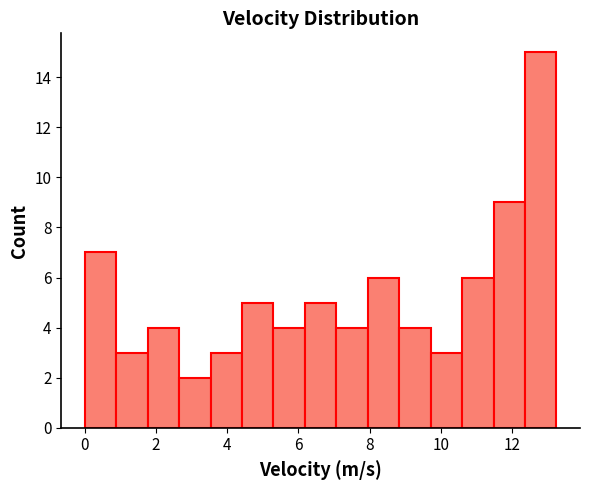

What is the height of the bar covering 0.8 to 1.8 on the x-axis? Neither the bar edges nor the heights are printed on the chart, so give them approximately, as read against the axes.

3